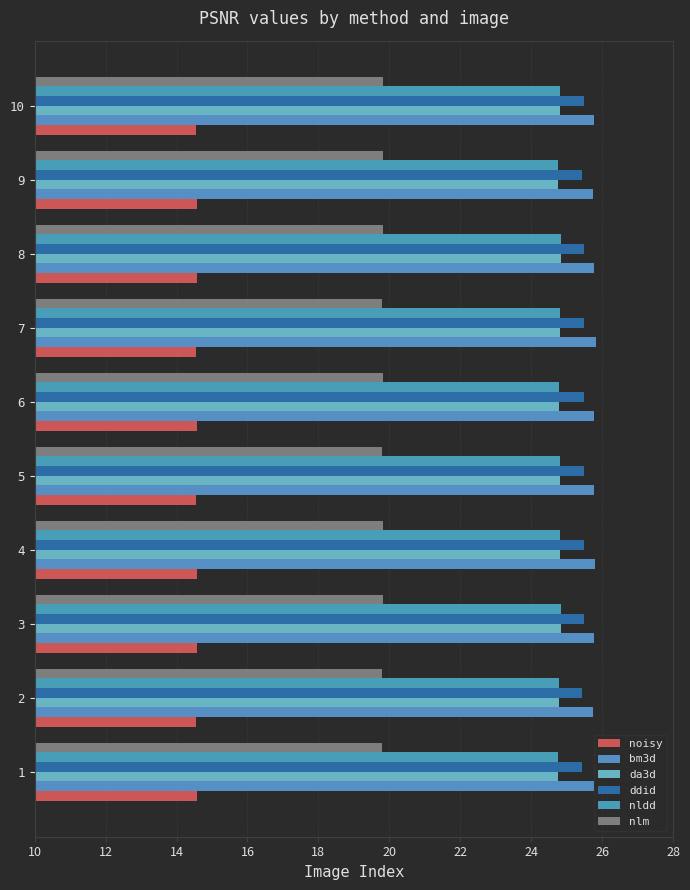

What is the minimum value for da3d?

24.8